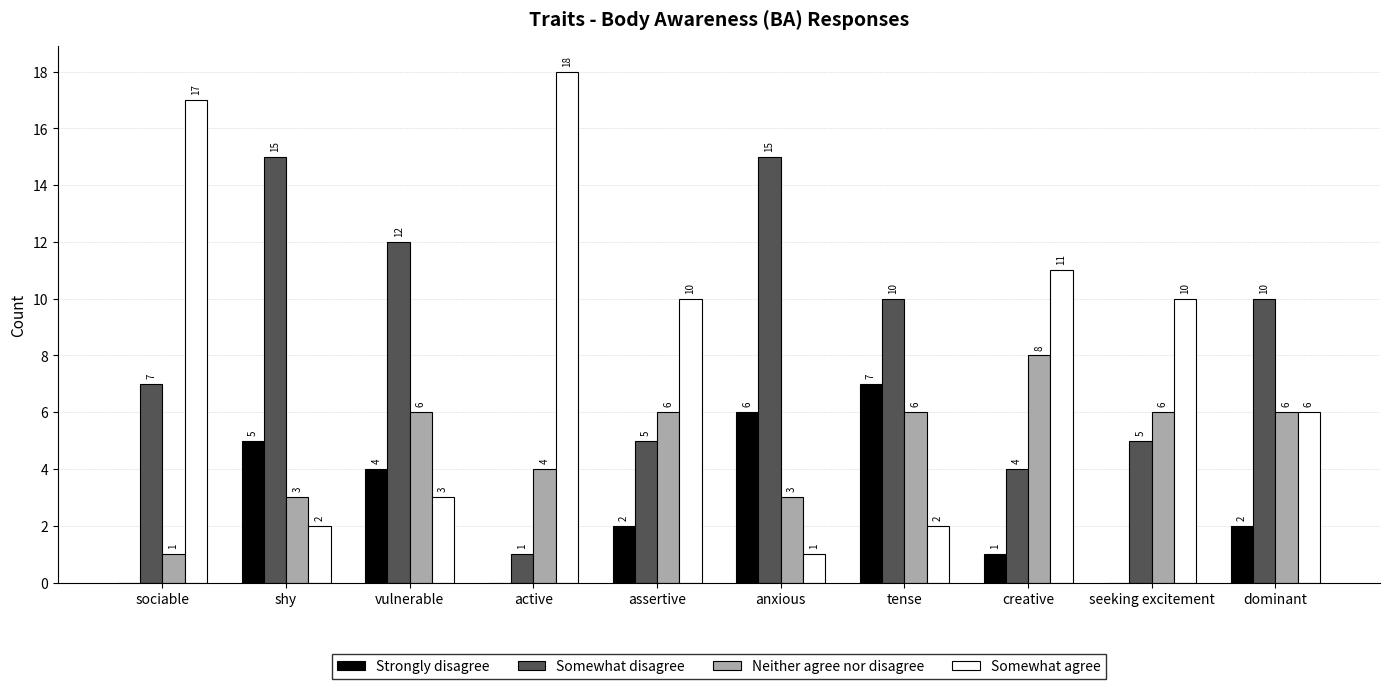

Which series has the largest total across all categories?

Somewhat disagree